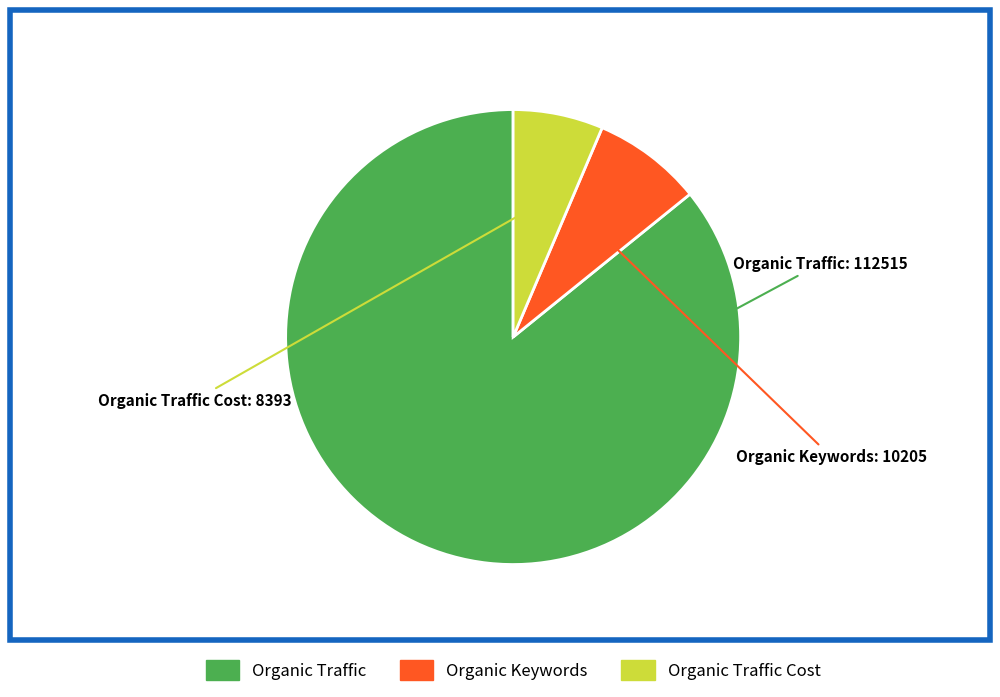

Which category has the smallest portion of the pie?

Organic Traffic Cost